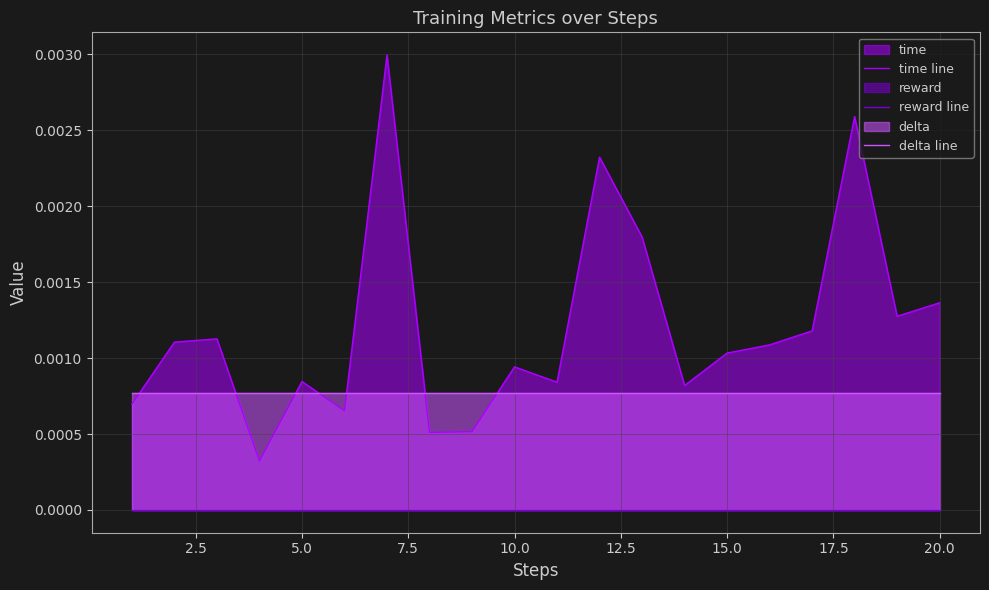

True or false: delta line and reward line intersect in this chart.

False